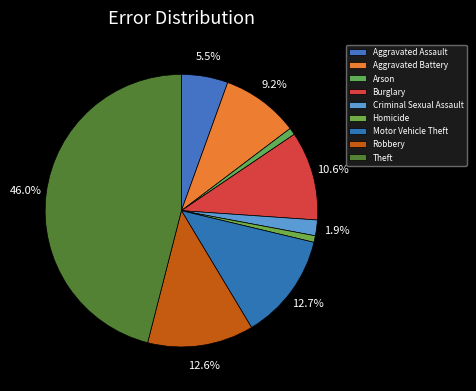

Rank the categories by value from lowest to highest.

Homicide, Arson, Criminal Sexual Assault, Aggravated Assault, Aggravated Battery, Burglary, Robbery, Motor Vehicle Theft, Theft